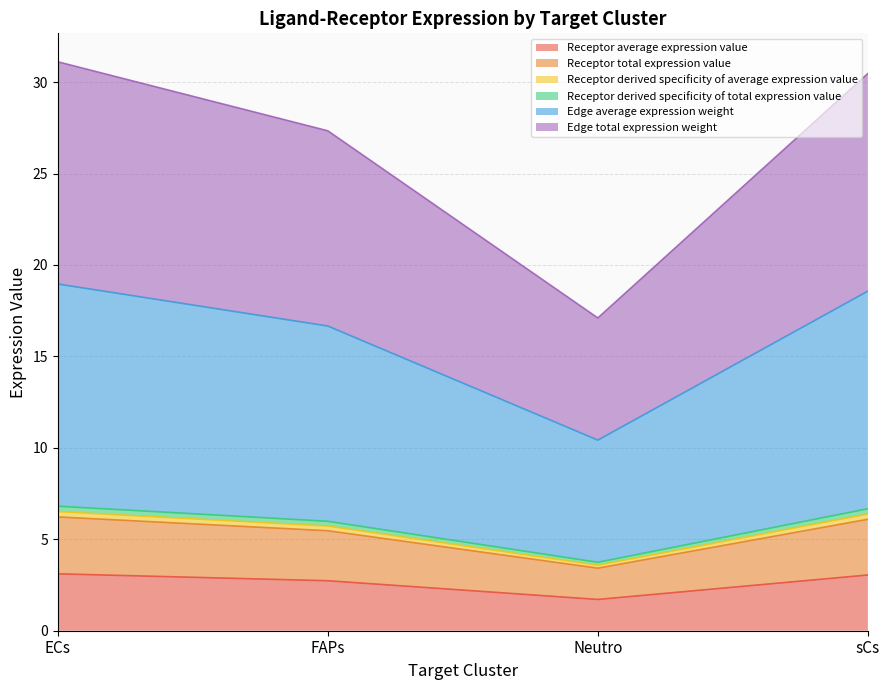

True or false: Edge total expression weight and Receptor average expression value cross at least once.

False